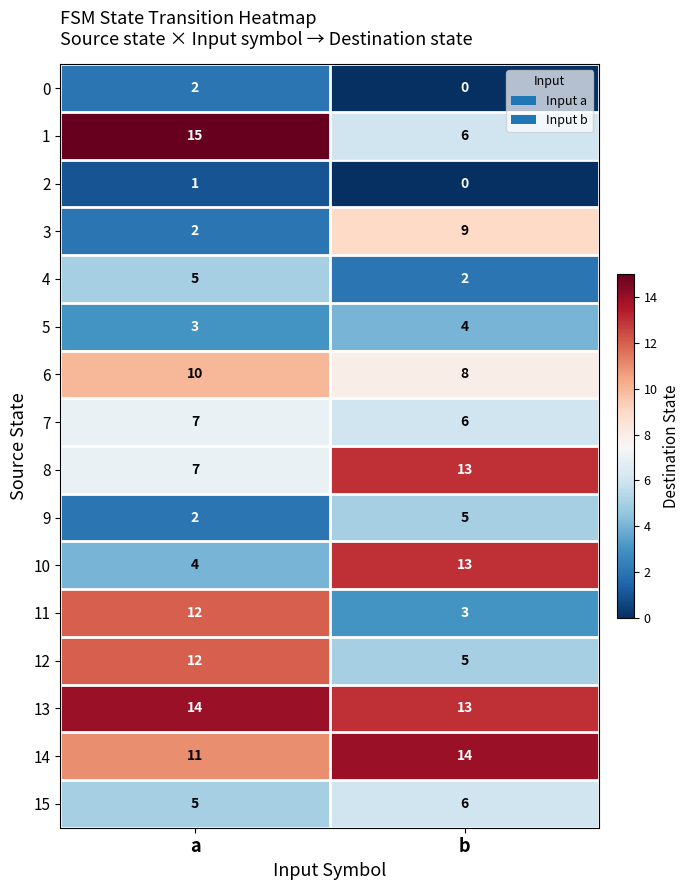

Where is 12 nearest to the value 8?

b